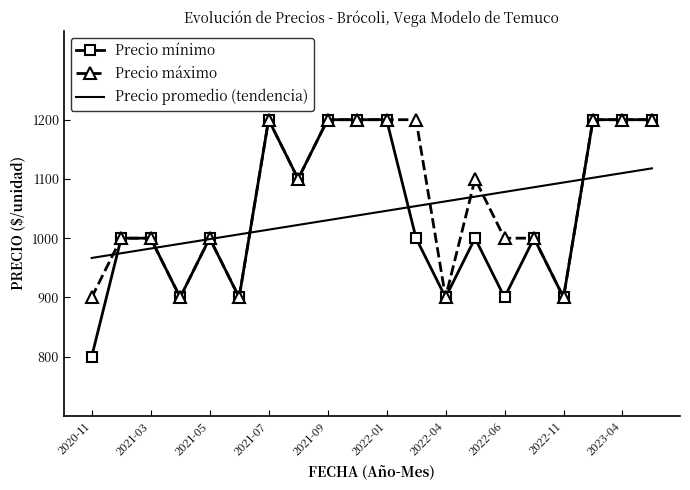

Count the number of categories in the chart.

20